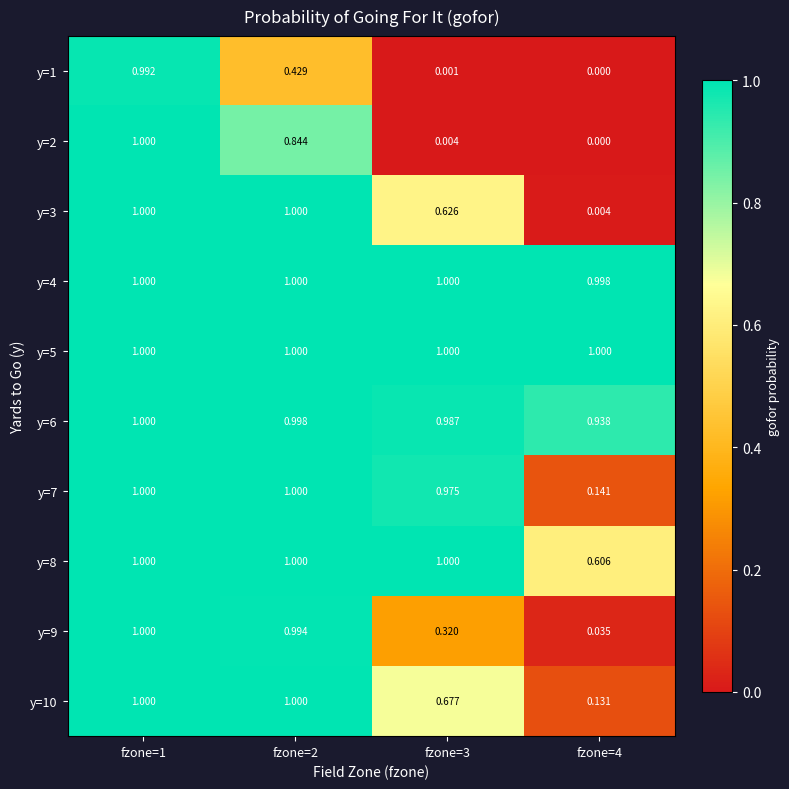

Is the value of y=9 at fzone=3 greater than the value of y=6 at fzone=1?

No